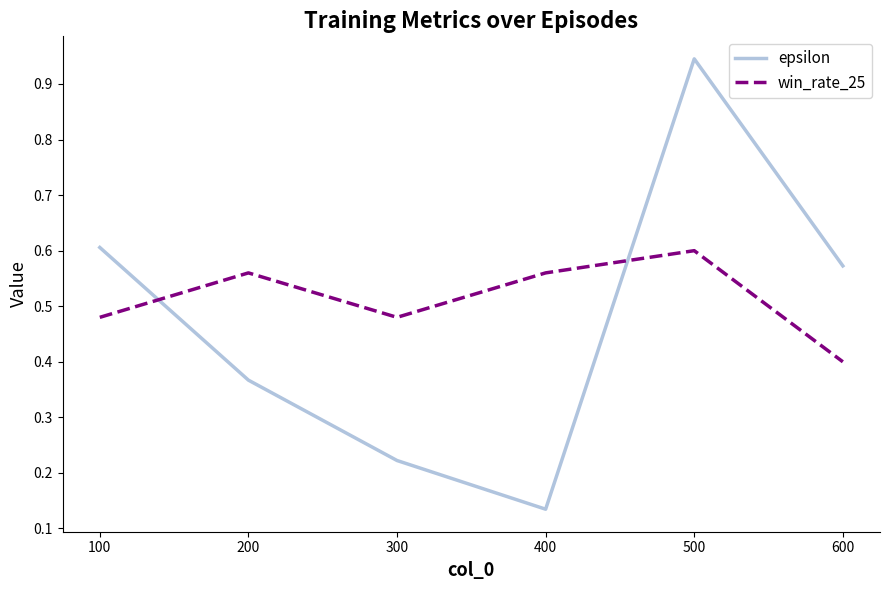

Is the value of win_rate_25 at 300 greater than the value of epsilon at 400?

Yes